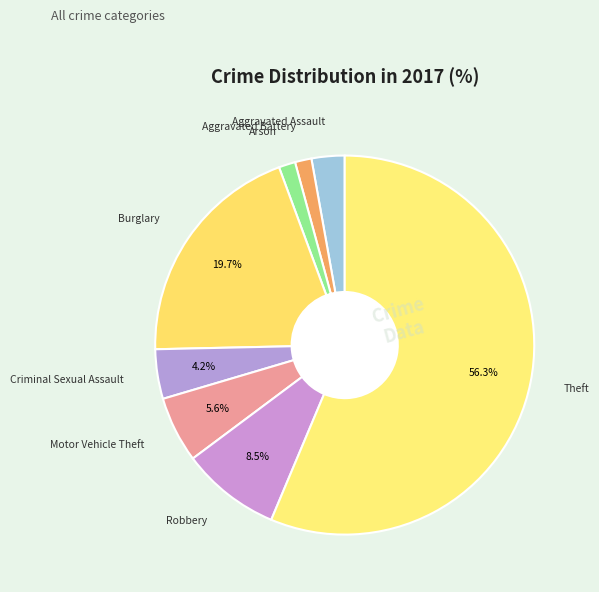

Which slice is the smallest?

Aggravated Battery